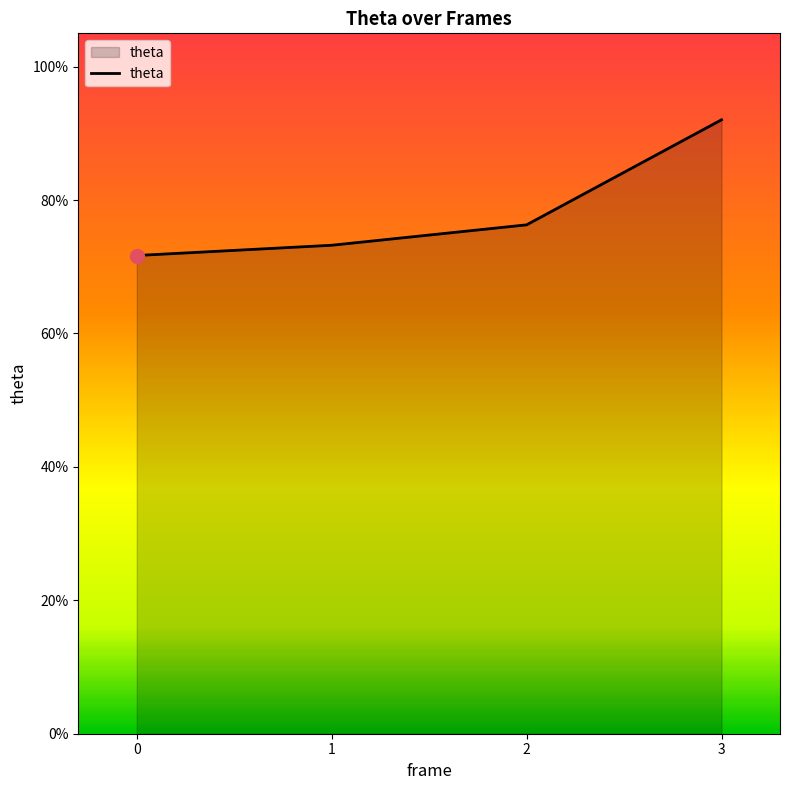

Is this an area chart (filled region under the line)?

Yes